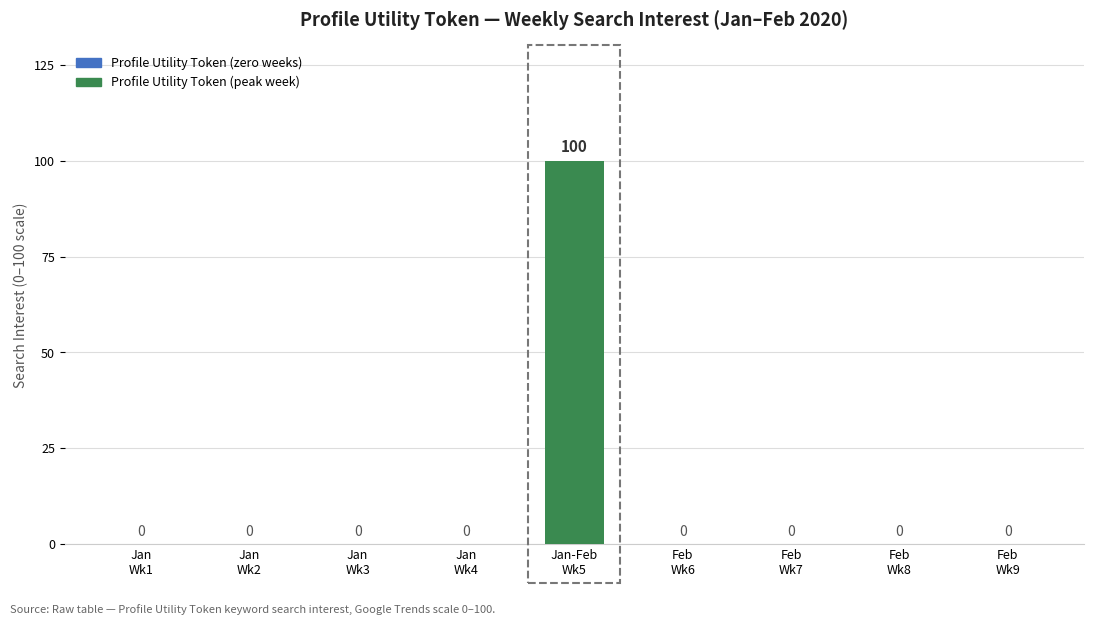

Are the bars grouped side by side (vs. stacked)?

No